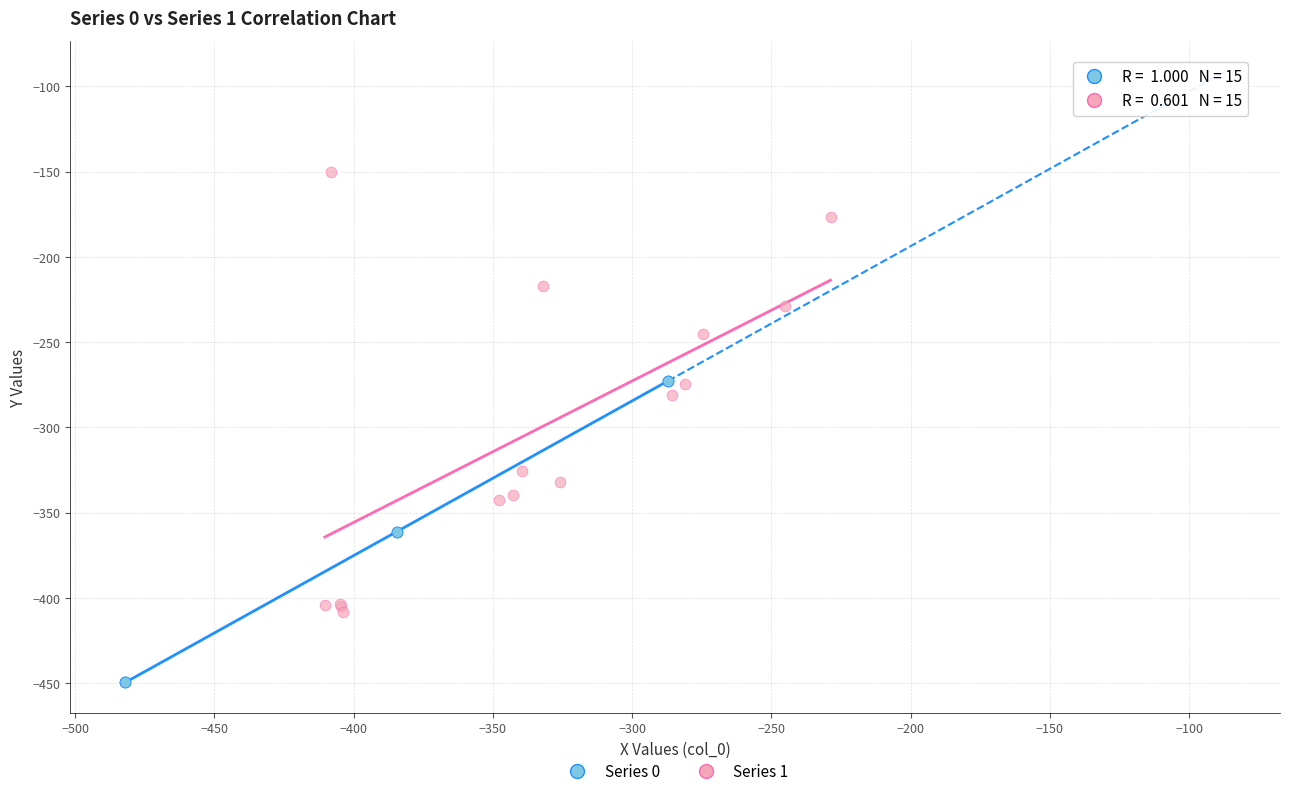

Which series contains the highest Y value?

Series 1